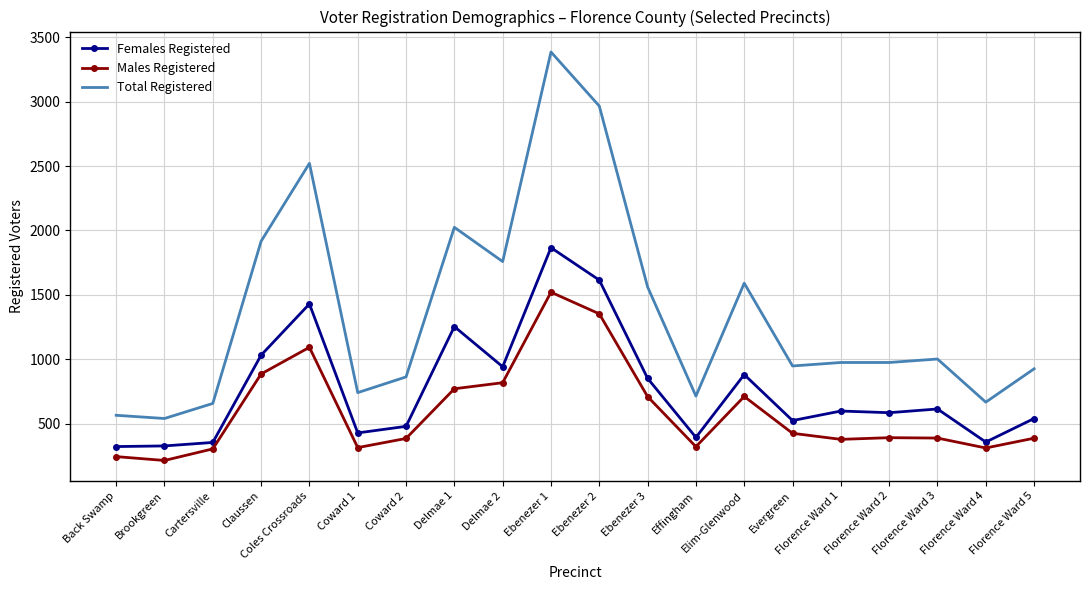

Which series has the widest spread of values?

Total Registered